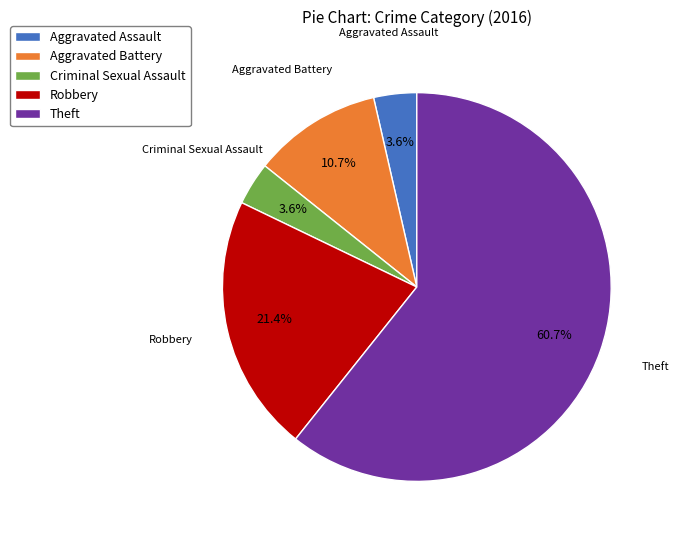

How many segments does this pie chart have?

5